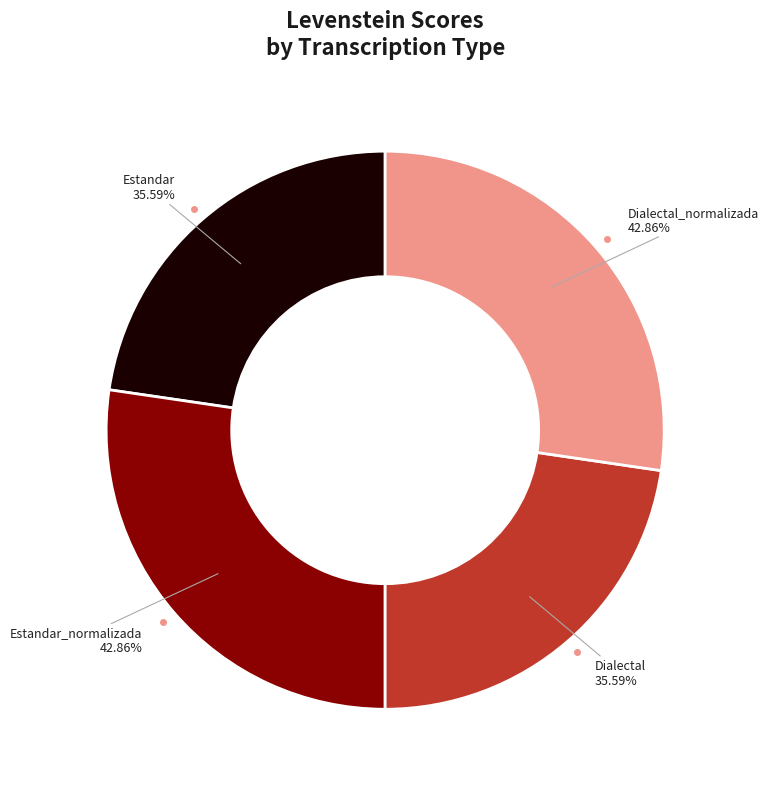

Rank the categories by value from lowest to highest.

Estandar, Dialectal, Estandar_normalizada, Dialectal_normalizada